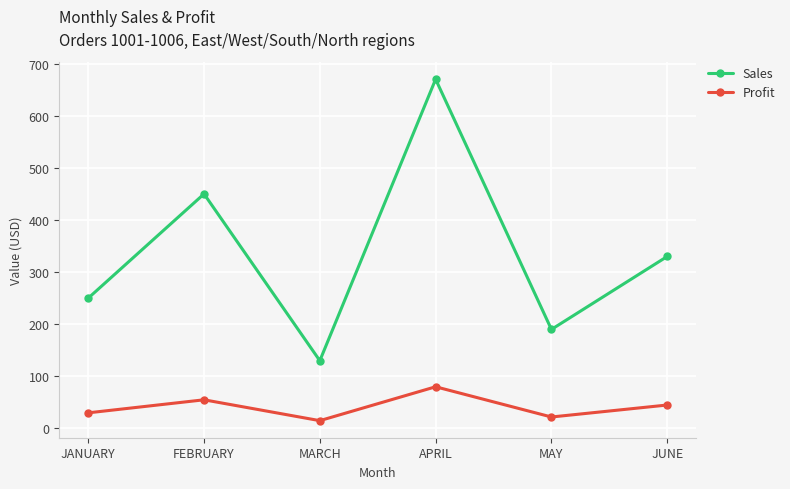

True or false: Sales has more than 2 points higher than both neighbors.

False